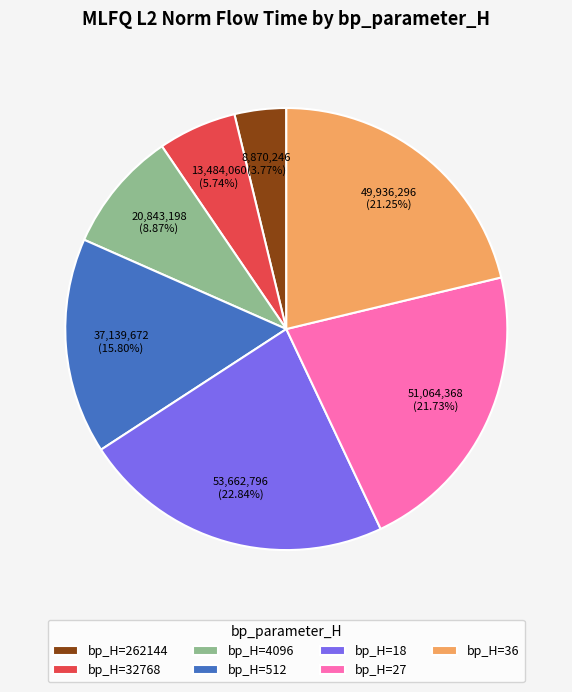

To the nearest percent, what is the difference between the largest and smallest slice percentages?

19%